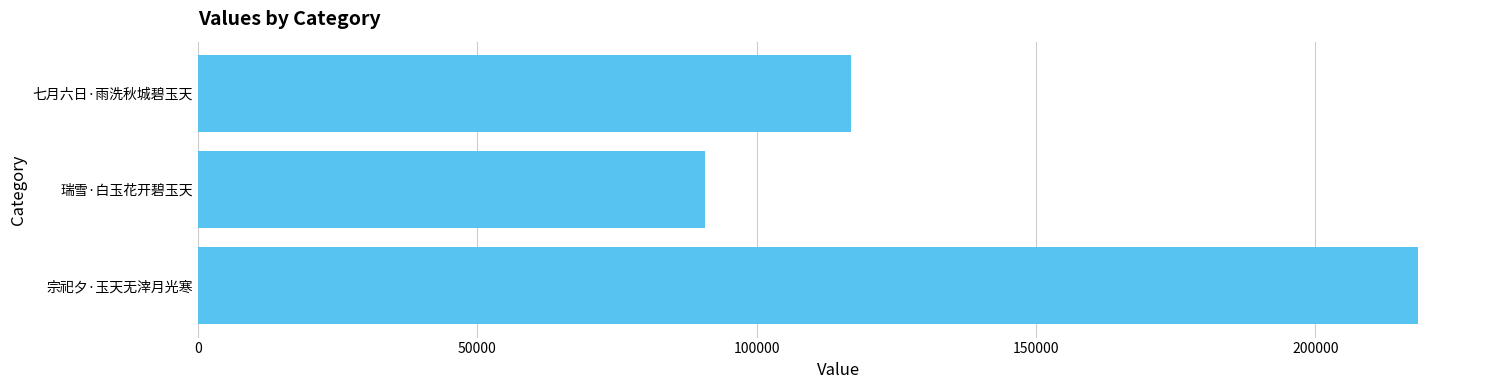

Reading bottom to top, what are all the values shown in this chart?

218349	90808	116914